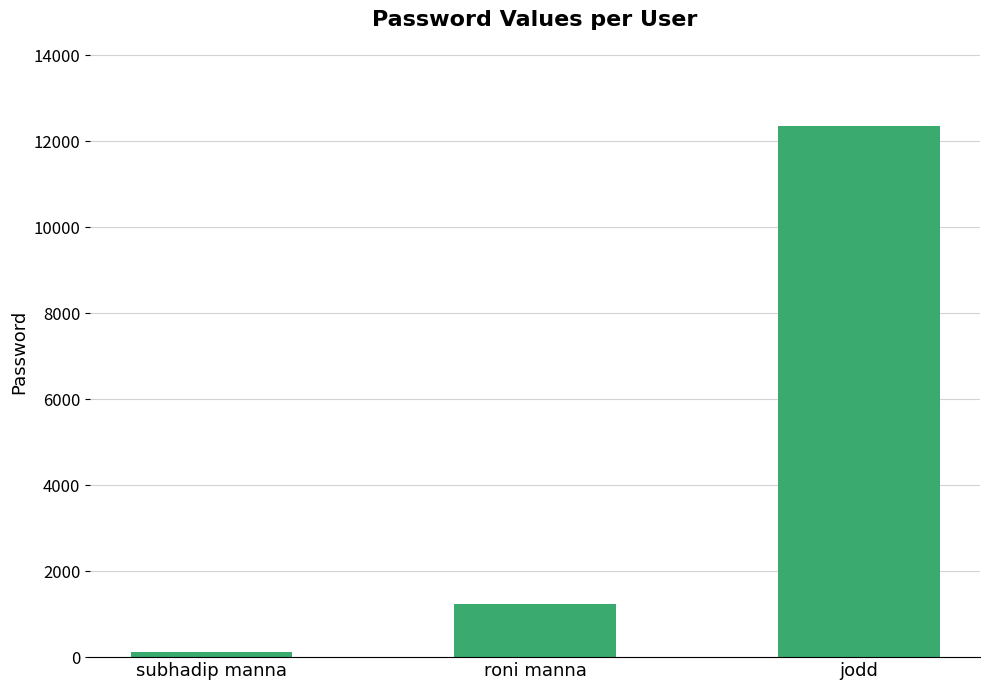

What is the average value?

4567